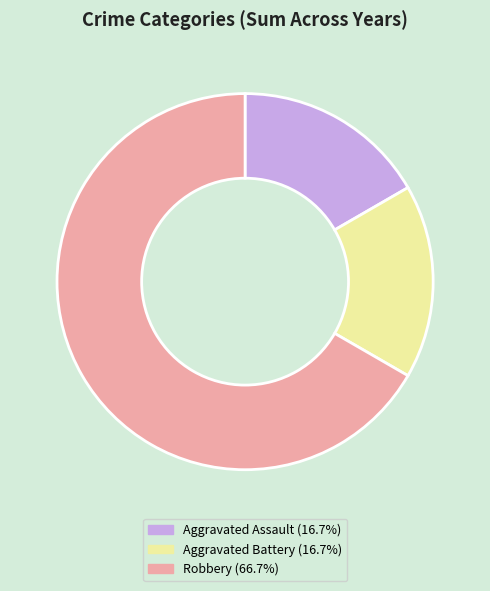

What is the largest slice in the pie chart?

Robbery